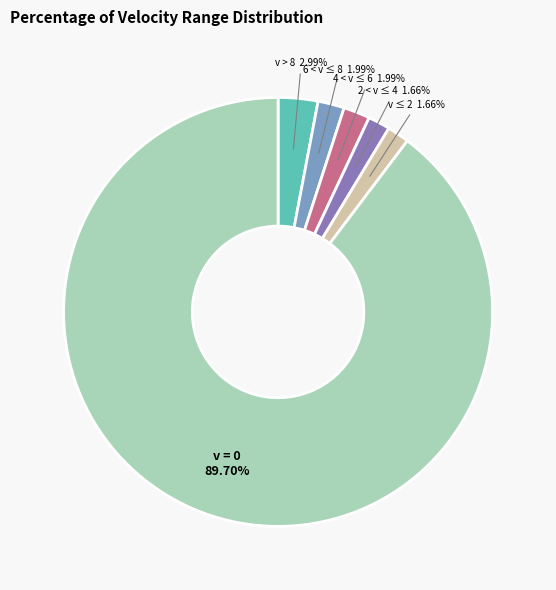

Combined, do v > 8 and 2 < v ≤ 4 account for over 50%?

No